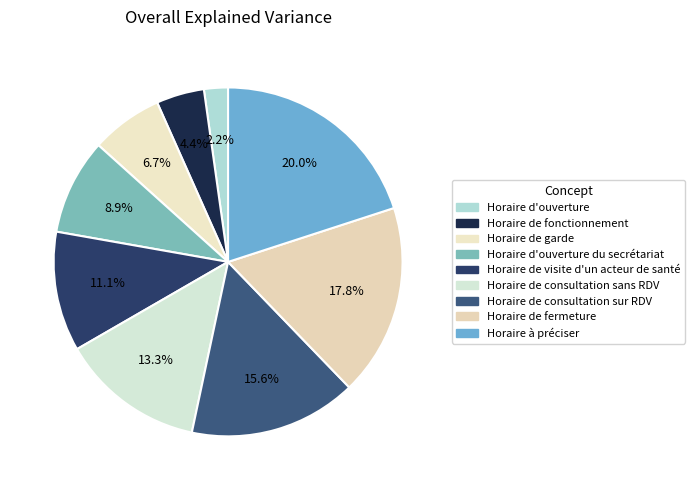

How many slices are in this pie chart?

9